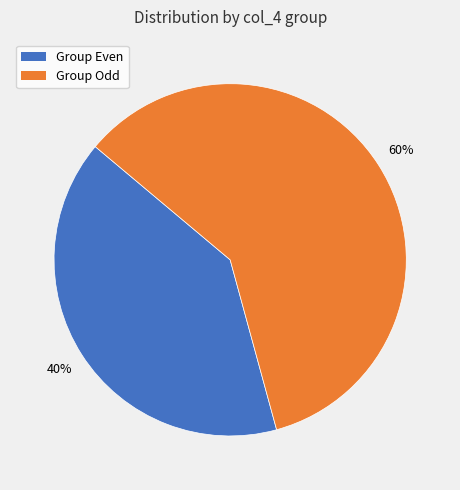

The Group Odd slice represents 73% of the pie. True or false?

False